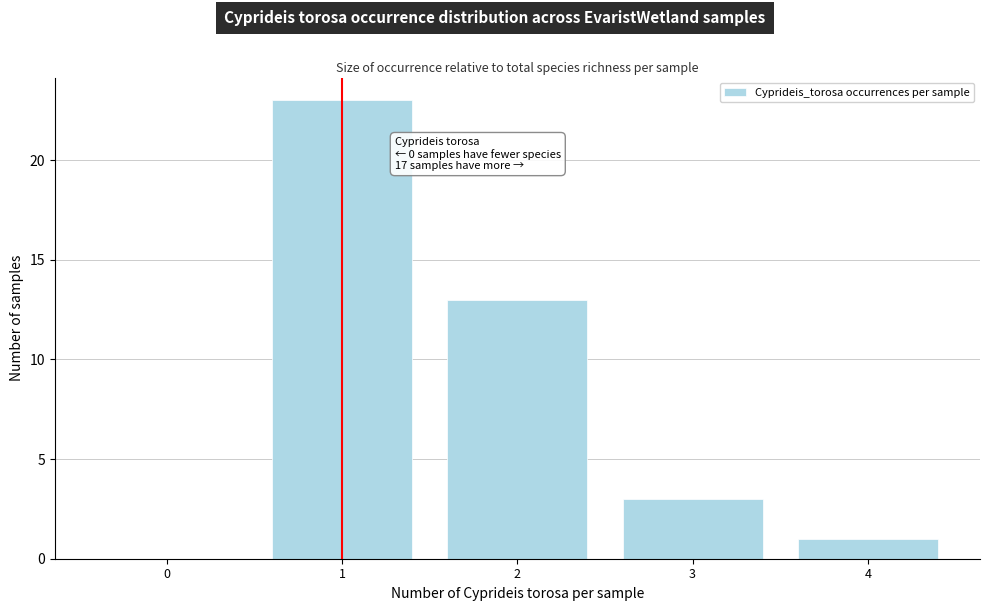

Reading right to left, what are all the values shown in this chart?

4=1	3=3	2=13	1=23	0=0